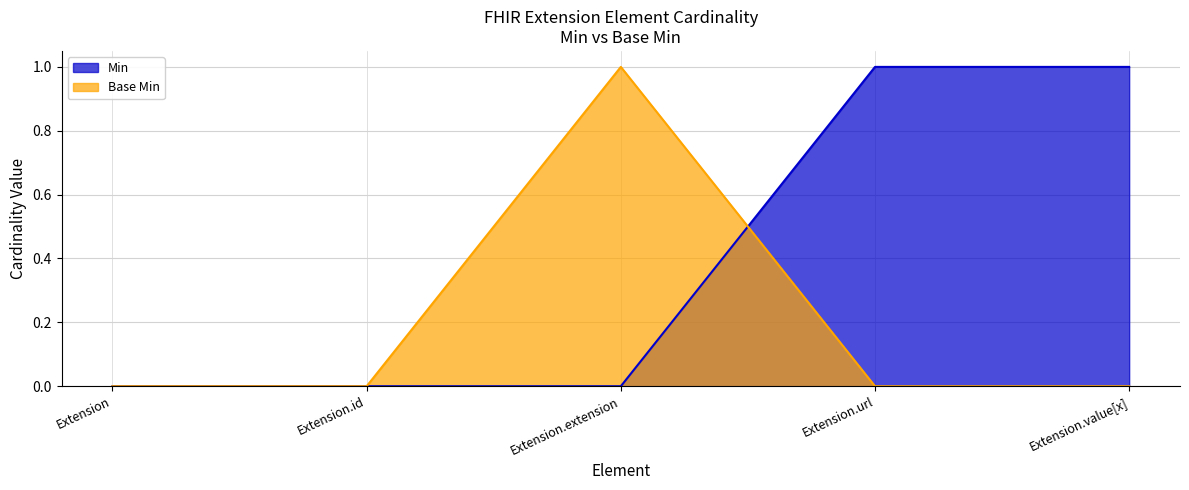

Which label corresponds to the largest value in the chart?

Extension.url